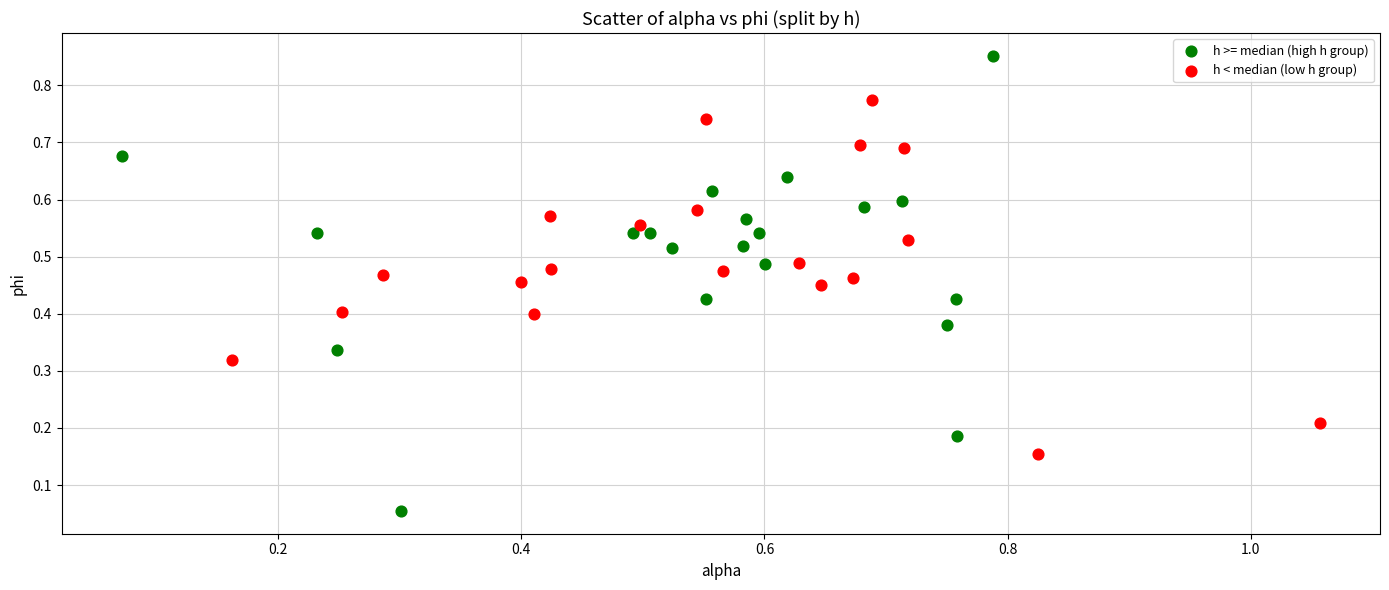

Which series reaches the minimum Y coordinate?

h >= median (high h group)